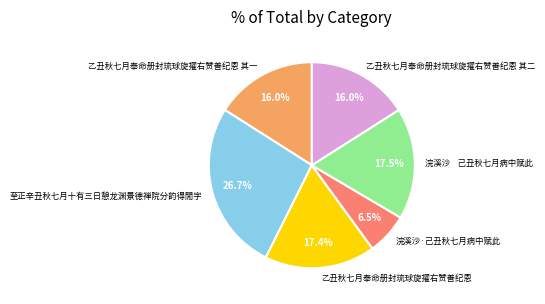

How many slices are in this pie chart?

6